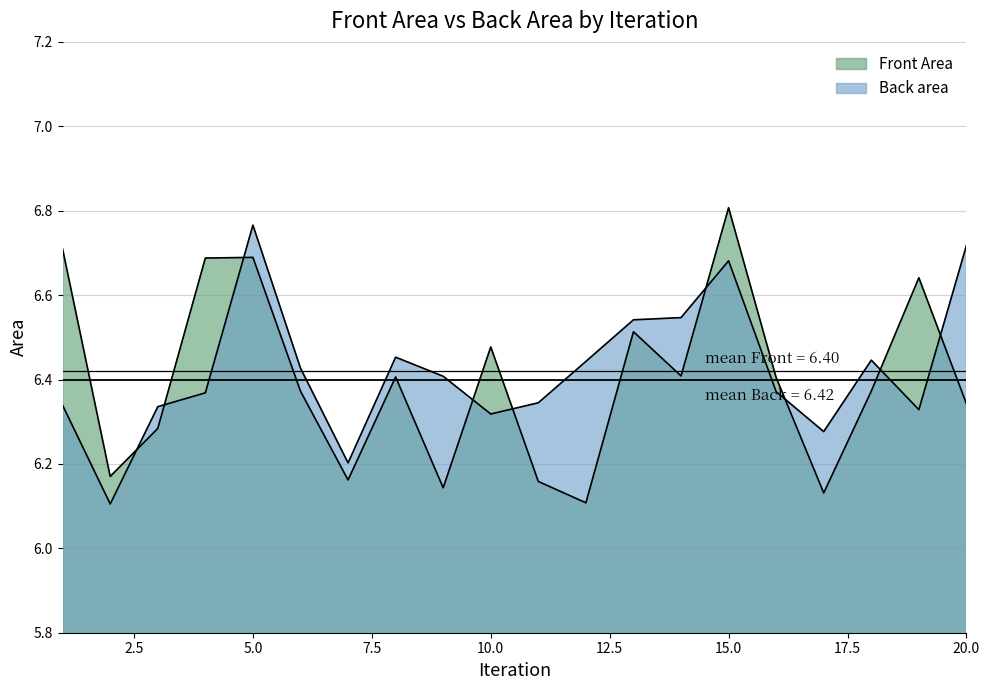

What are all the series names shown in the legend?

Front Area, Back area